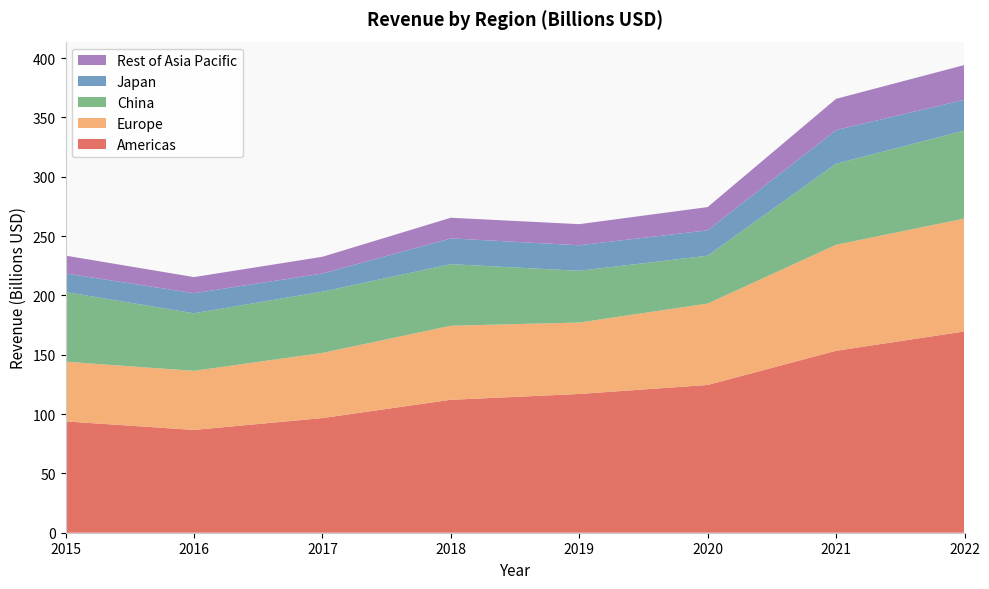

Reading right to left, what are all the values shown in this chart?

Americas: 169.6	153.3	124.5	116.9	112.0	96.6	86.6	93.8
Europe: 95.1	89.3	68.6	60.2	62.4	54.9	49.8	50.3
China: 74.2	68.3	40.3	43.6	51.9	51.6	48.5	58.7
Japan: 25.9	28.4	21.4	21.5	21.7	15.3	16.9	15.7
Rest of Asia Pacific: 29.3	26.3	19.6	17.8	17.4	14.1	13.6	15.0